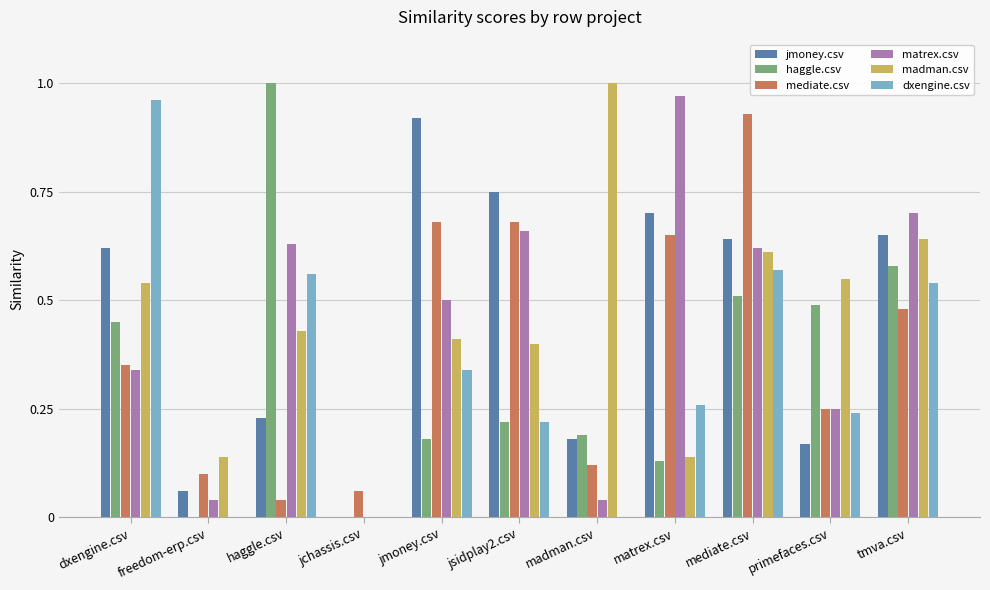

At which category is the sum across all series the highest?

mediate.csv